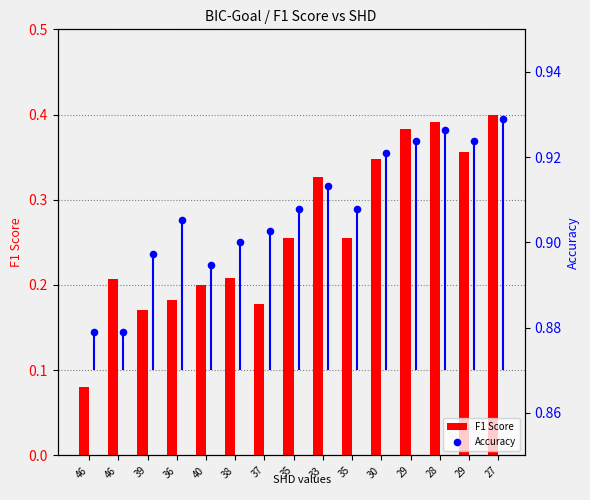

Which series reaches the maximum Y coordinate?

Accuracy